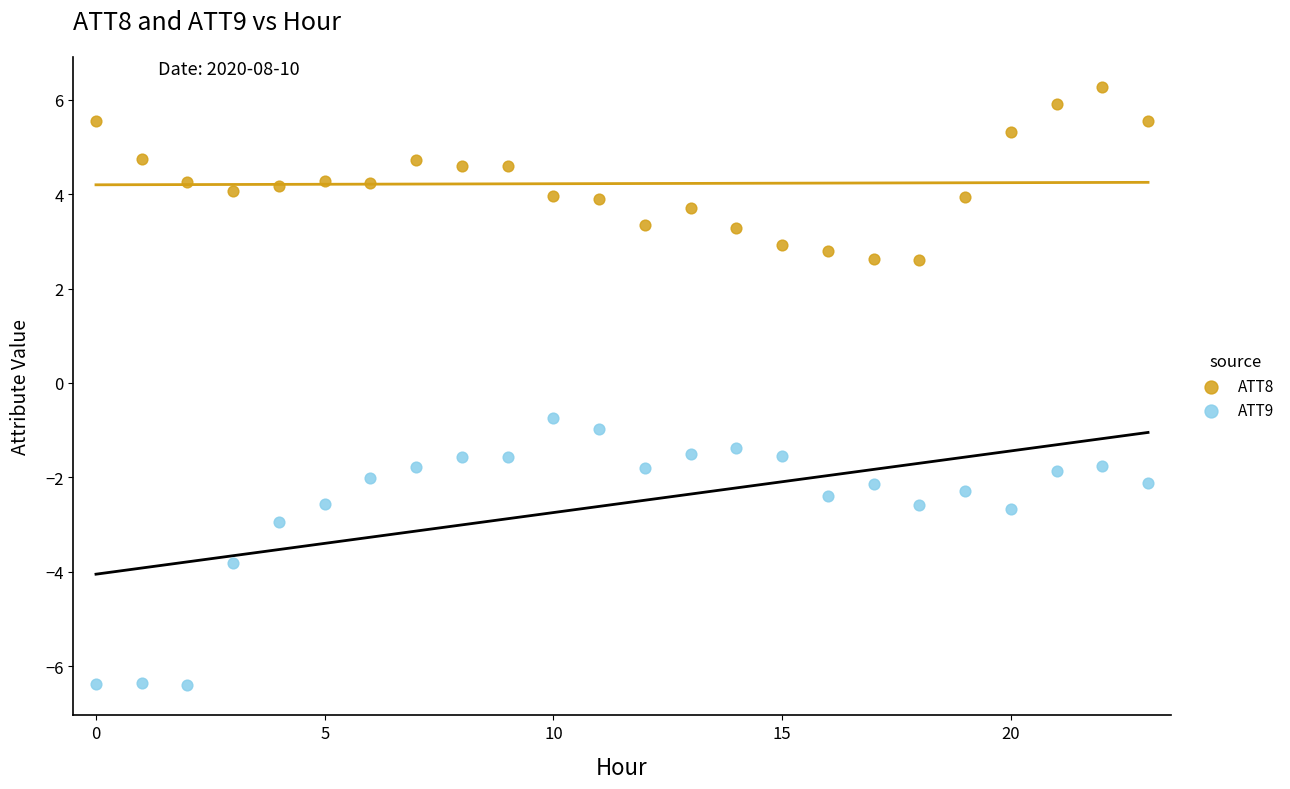

Which series contains the lowest Y value?

ATT9